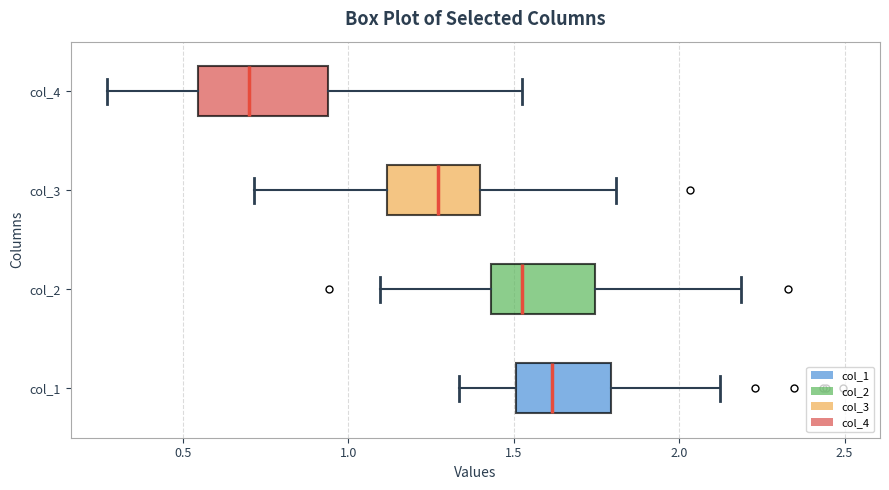

Where does the right whisker of the box for col_2 end on the x-axis? The values are not printed on the chart, so give them approximately, as read against the axis.

2.20